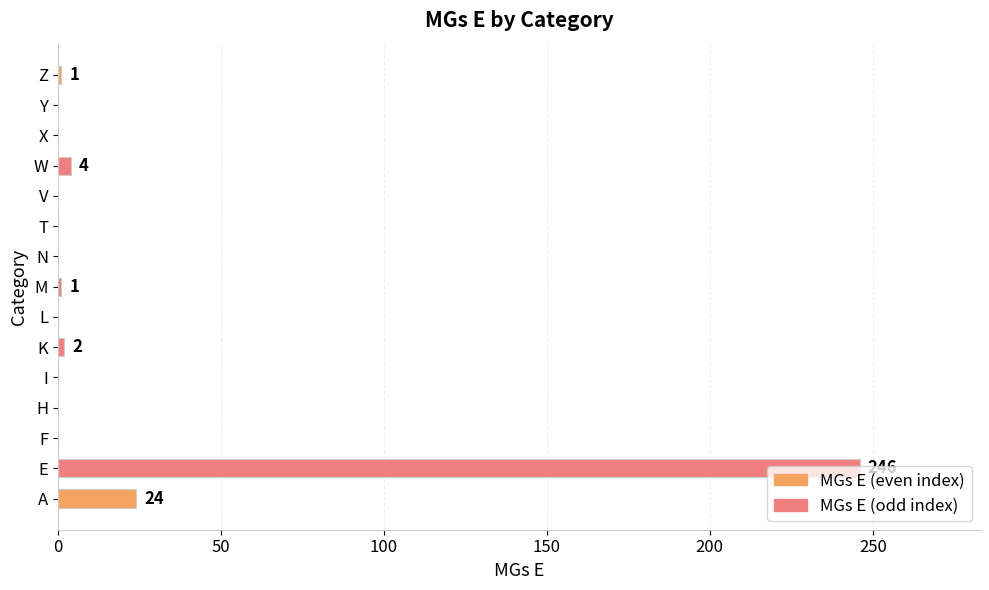

Between E and M, which is larger?

E